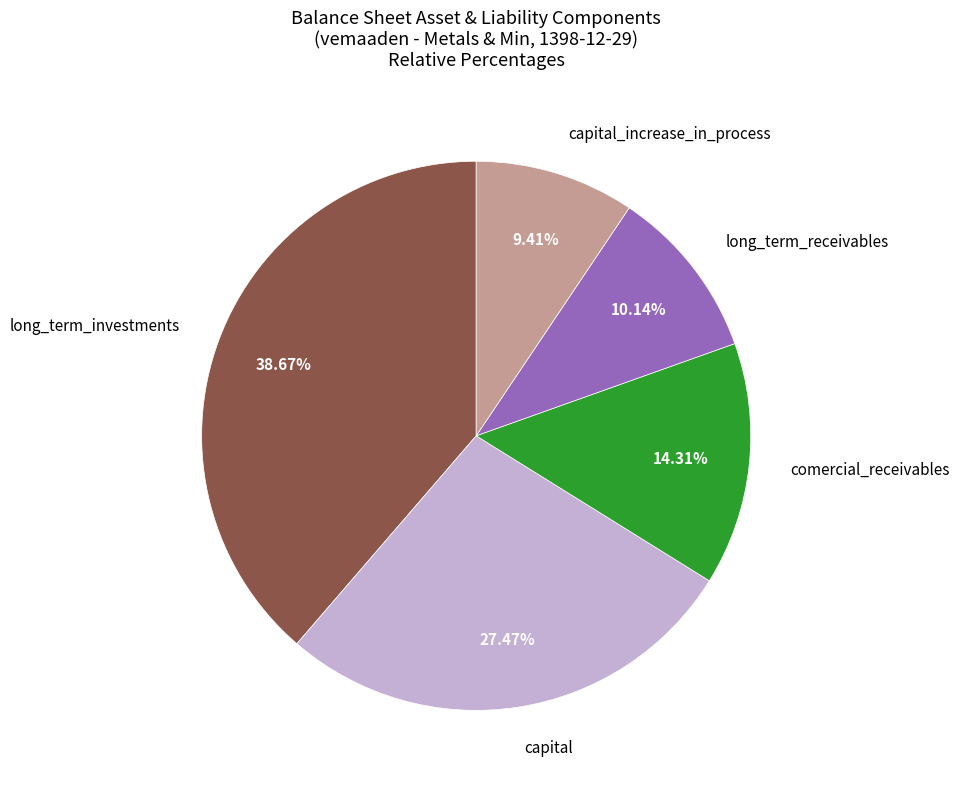

Between comercial_receivables and long_term_investments, which is larger?

long_term_investments